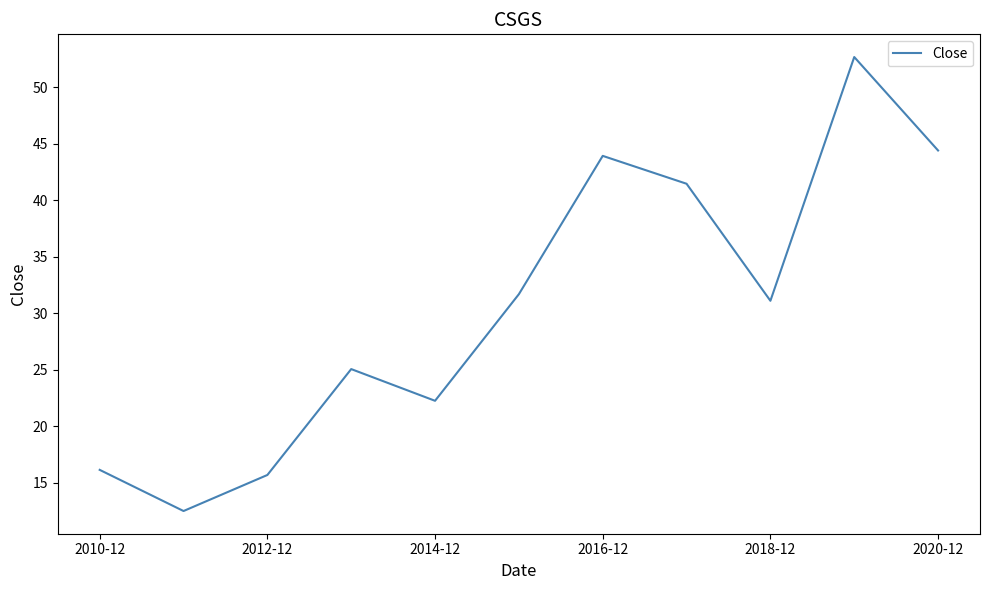

How many interior local valleys (lower than both neighbors) does the data have?

3